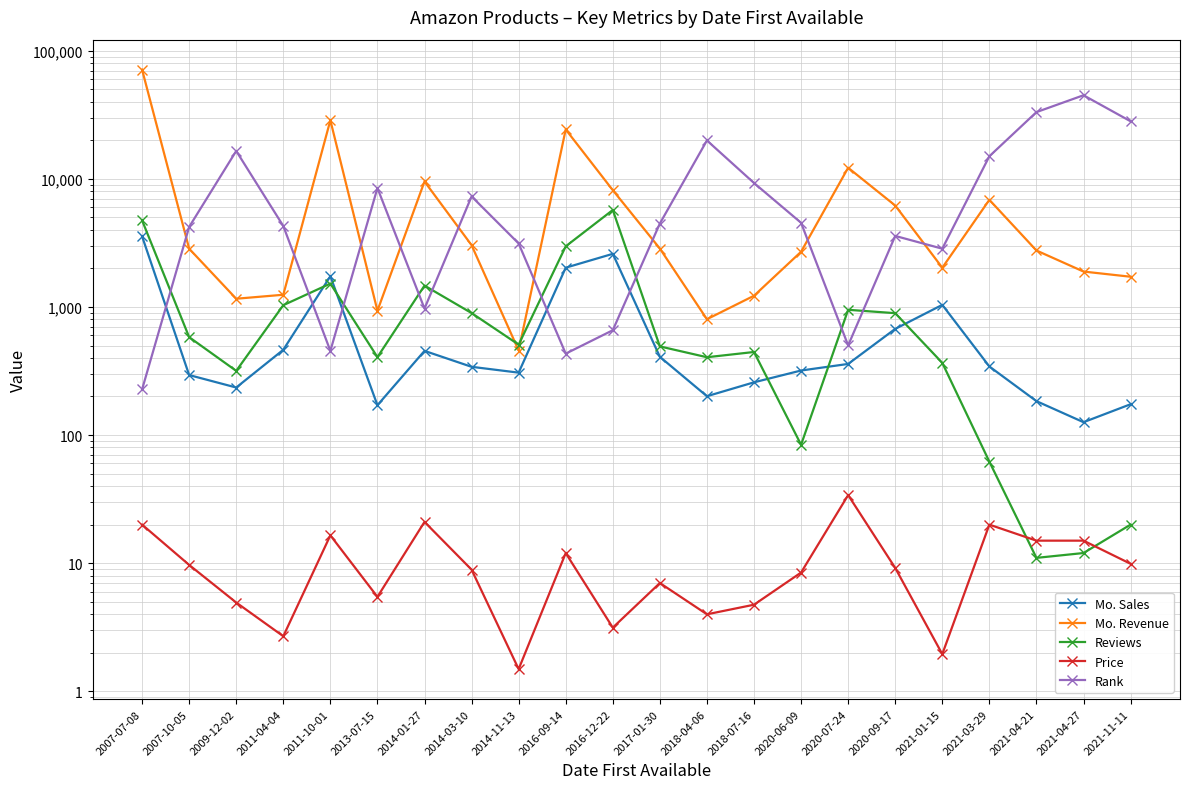

True or false: Price and Rank cross at least once.

False